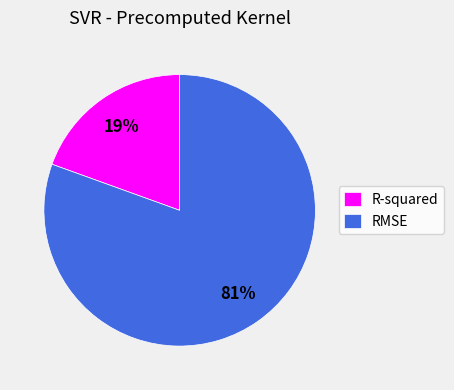

The RMSE slice represents 86% of the pie. True or false?

False